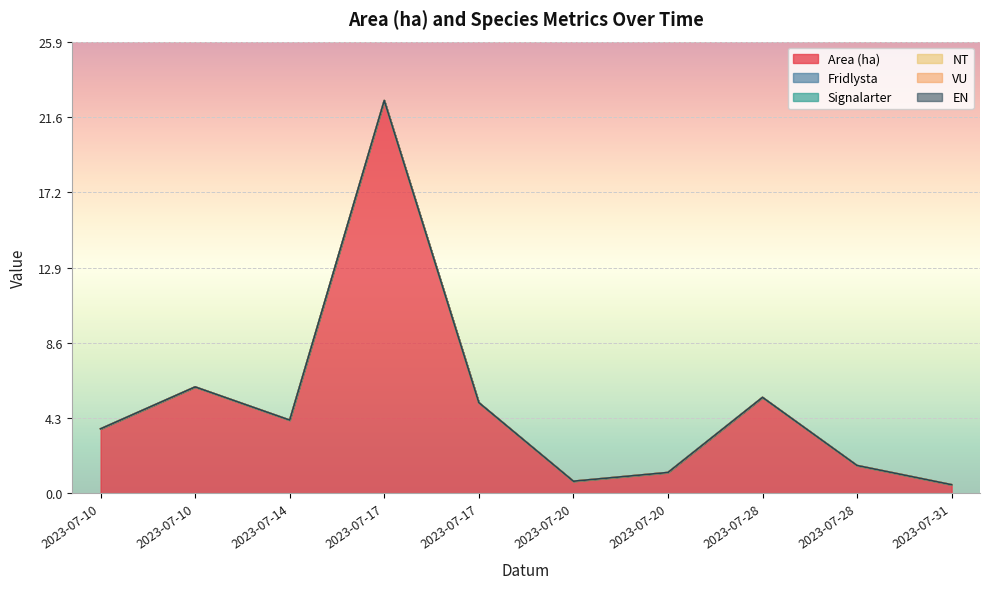

True or false: Signalarter and VU cross at least once.

False